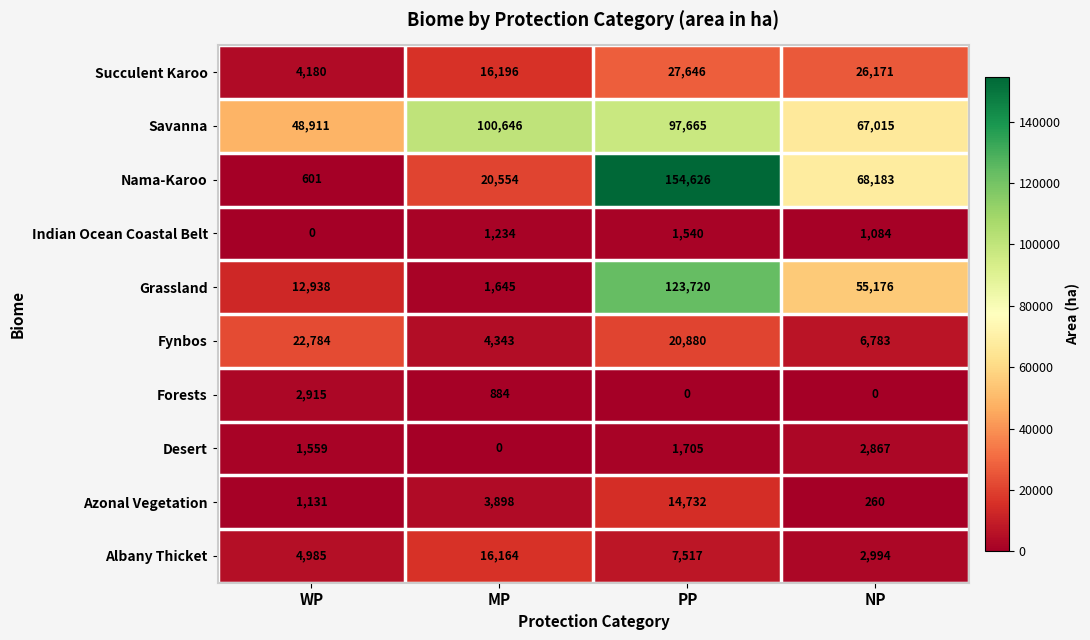

What is the greatest value displayed?

154626